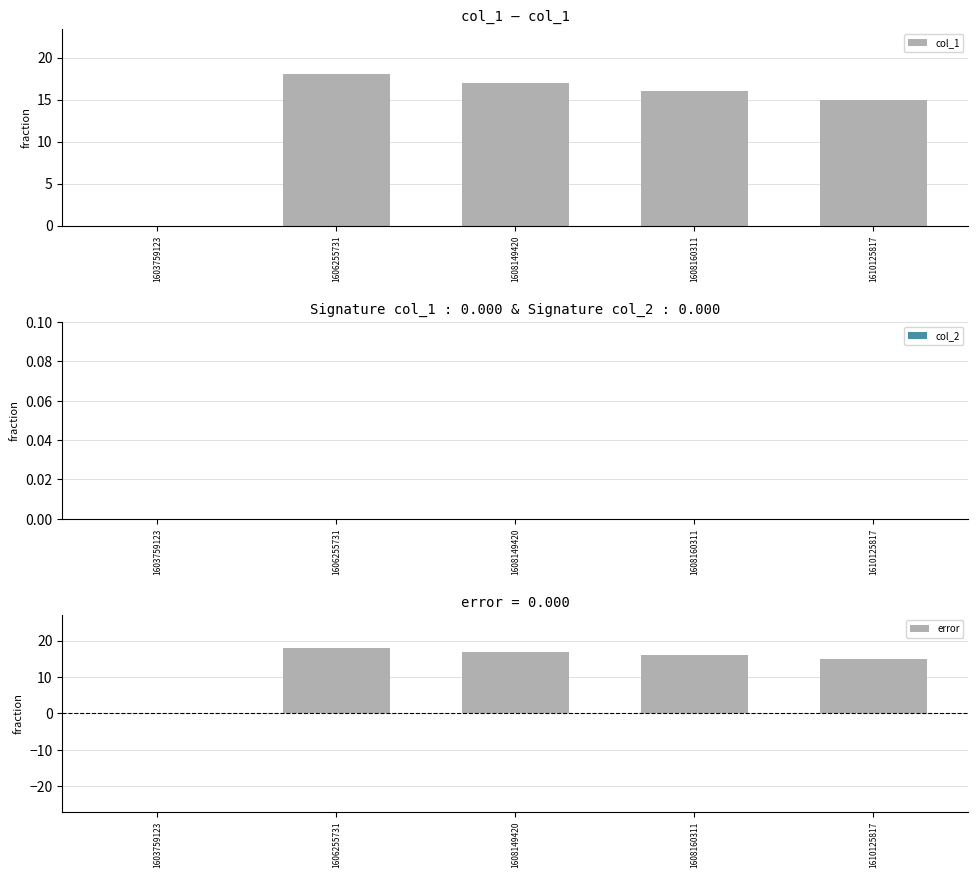

List the labels in order of col_1 value, largest first.

1606255731, 1608149420, 1608160311, 1610125817, 1603759123